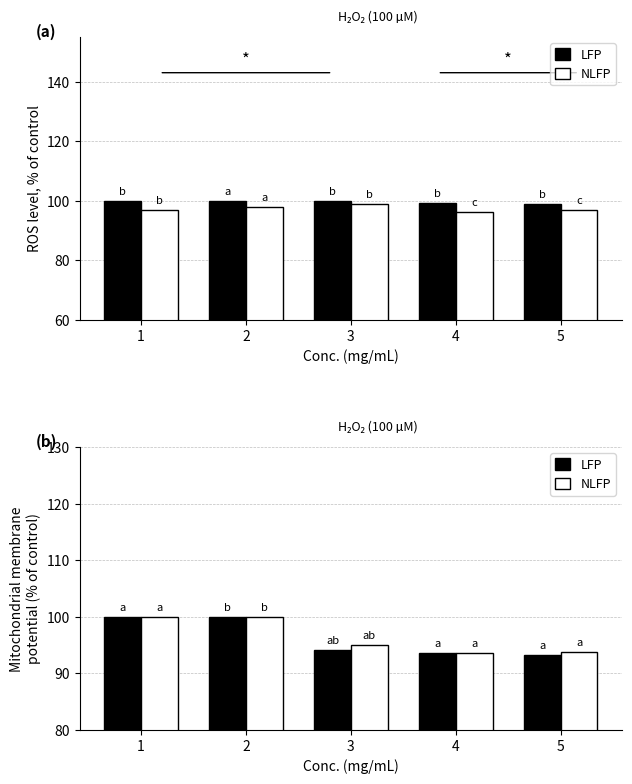

The NLFP series shows 33.2 at 3. True or false?

False